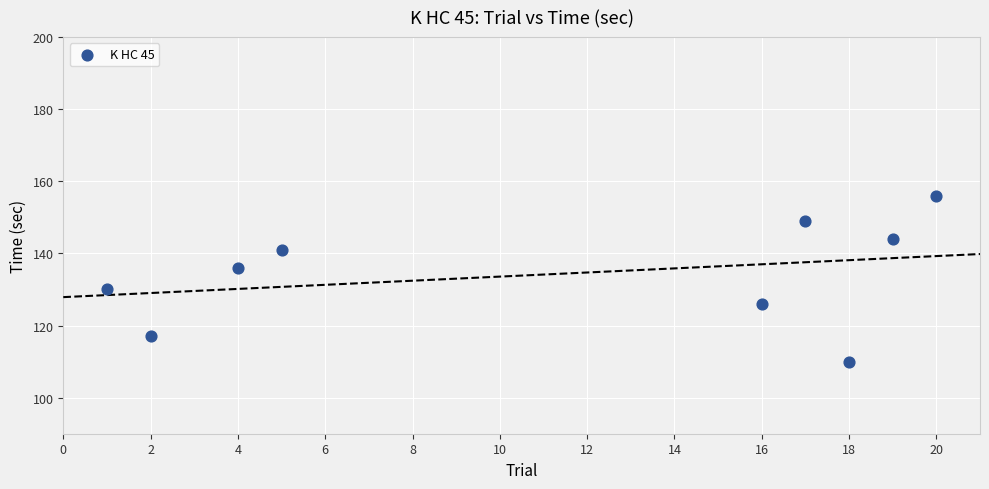

What is the average X value?

11